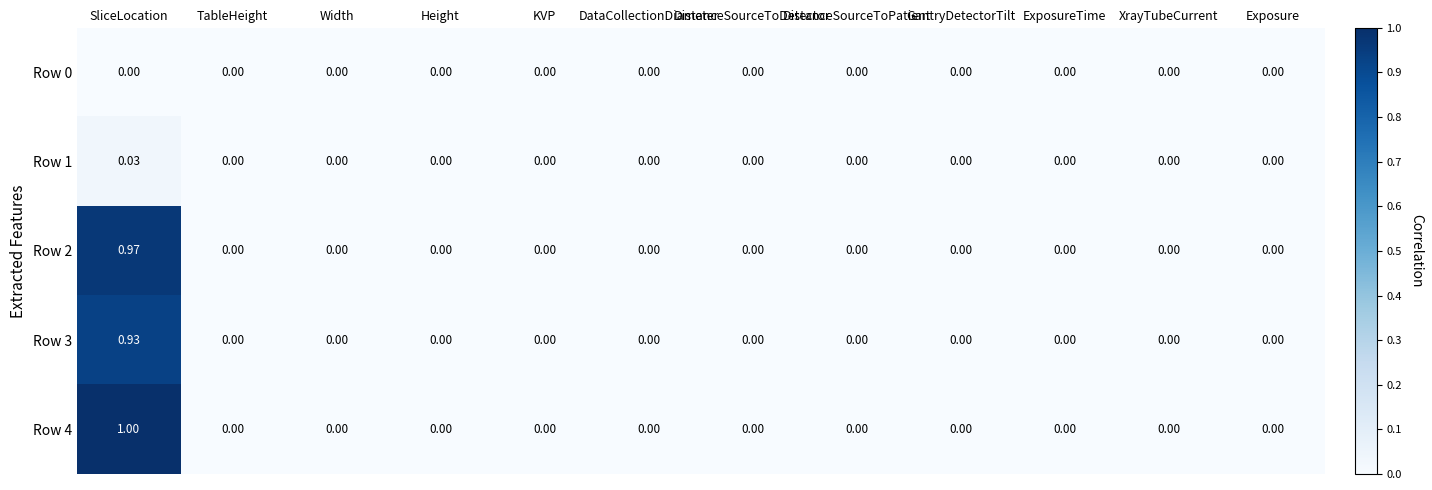

At which label does Row 2 reach its peak?

SliceLocation